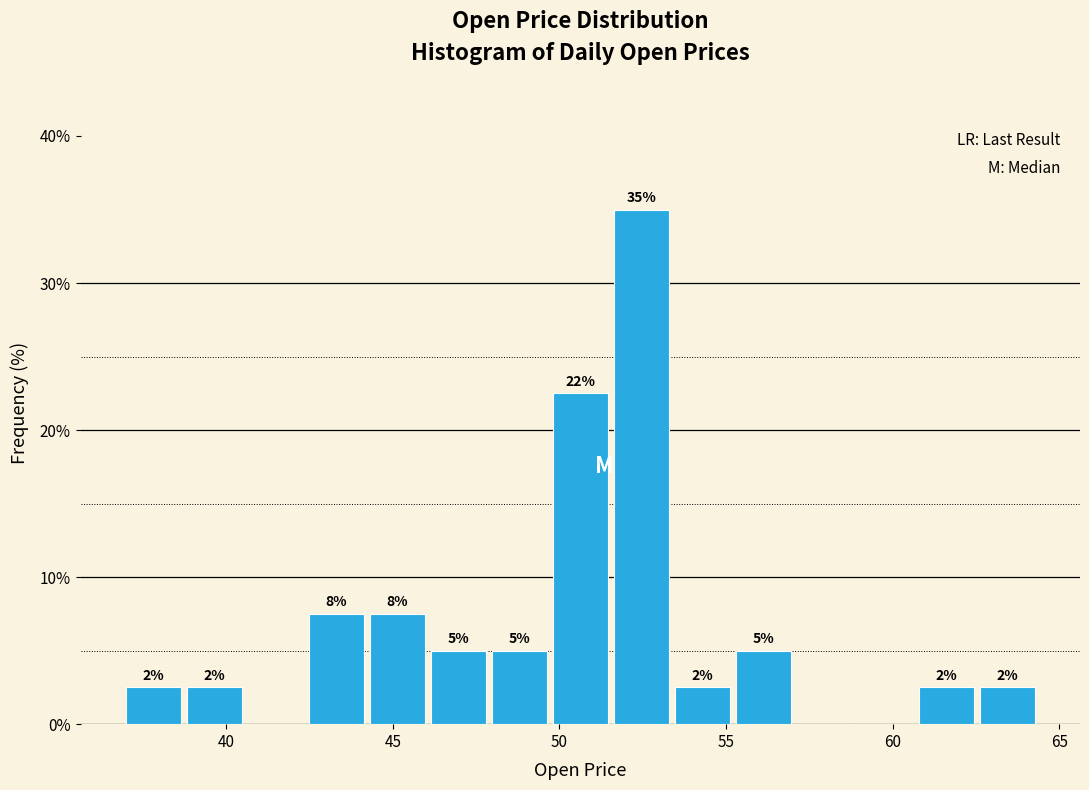

Read against the x-axis, roughly where is the centre of the tallest bar?

52.5